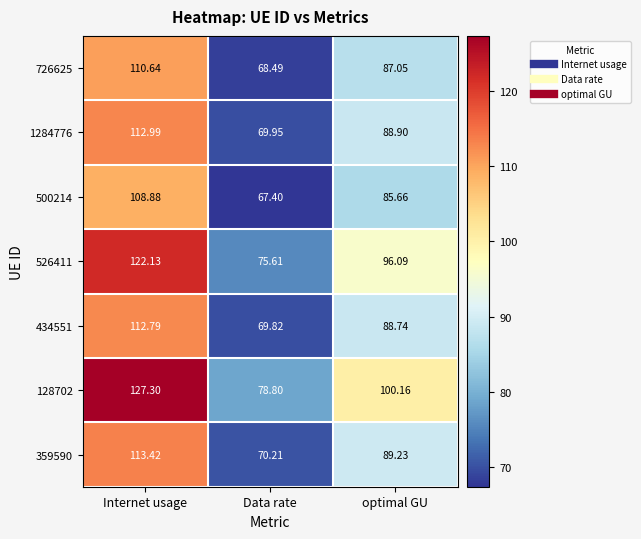

Is the value of 128702 at Data rate greater than the value of 359590 at optimal GU?

No